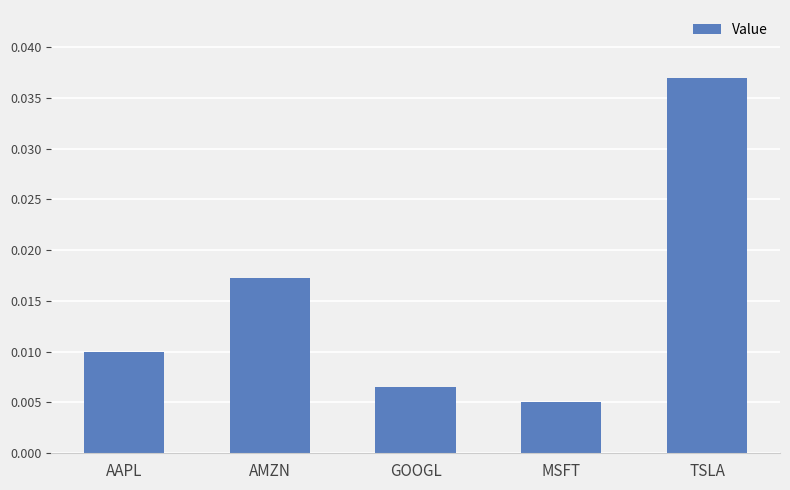

At which label is the value closest to 0?

MSFT